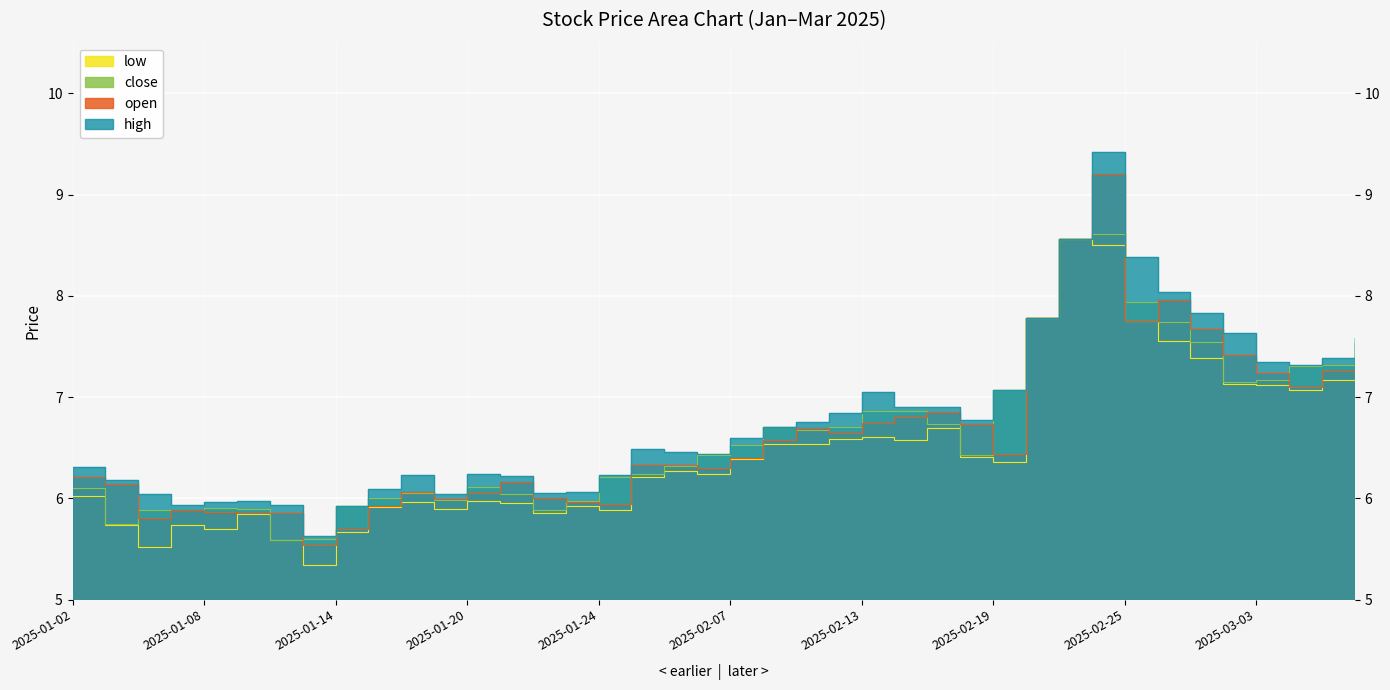

Which has a higher value, 2025-02-06 or 2025-02-28?

2025-02-28